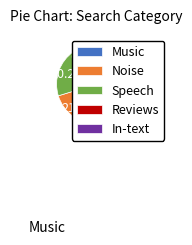

How many slices are in this pie chart?

5